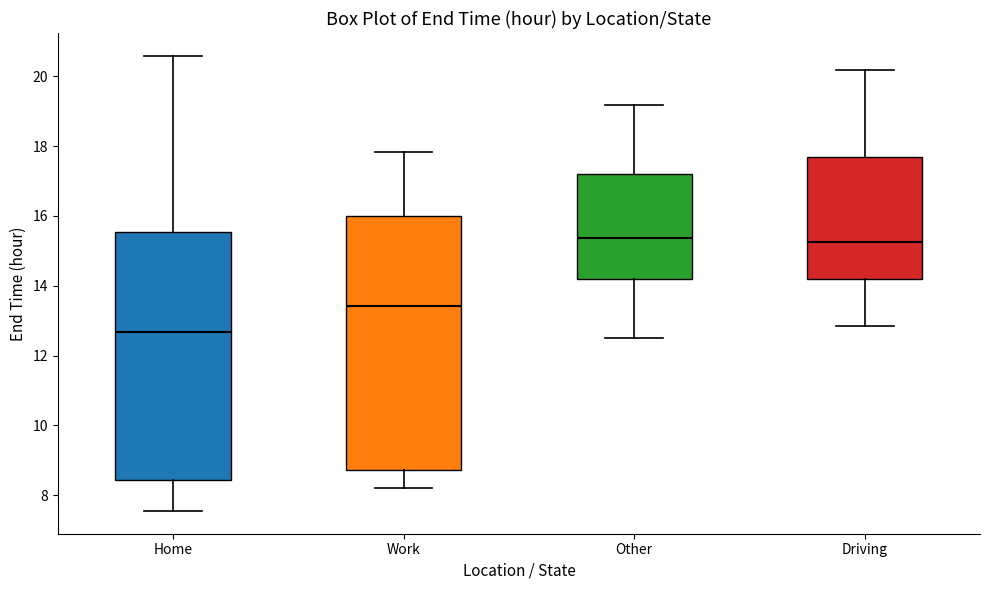

Reading left to right, read every box against the y-axis: the position of its median line, the range the box covers, and the ends of its whiskers. The values are not printed on the chart, so give them approximately, as read against the axis.

Home: median 12.6, box 8.4 to 15.6, whiskers 7.6 to 20.6
Work: median 13.4, box 8.8 to 16.0, whiskers 8.2 to 17.8
Other: median 15.4, box 14.2 to 17.2, whiskers 12.6 to 19.2
Driving: median 15.2, box 14.2 to 17.6, whiskers 12.8 to 20.2